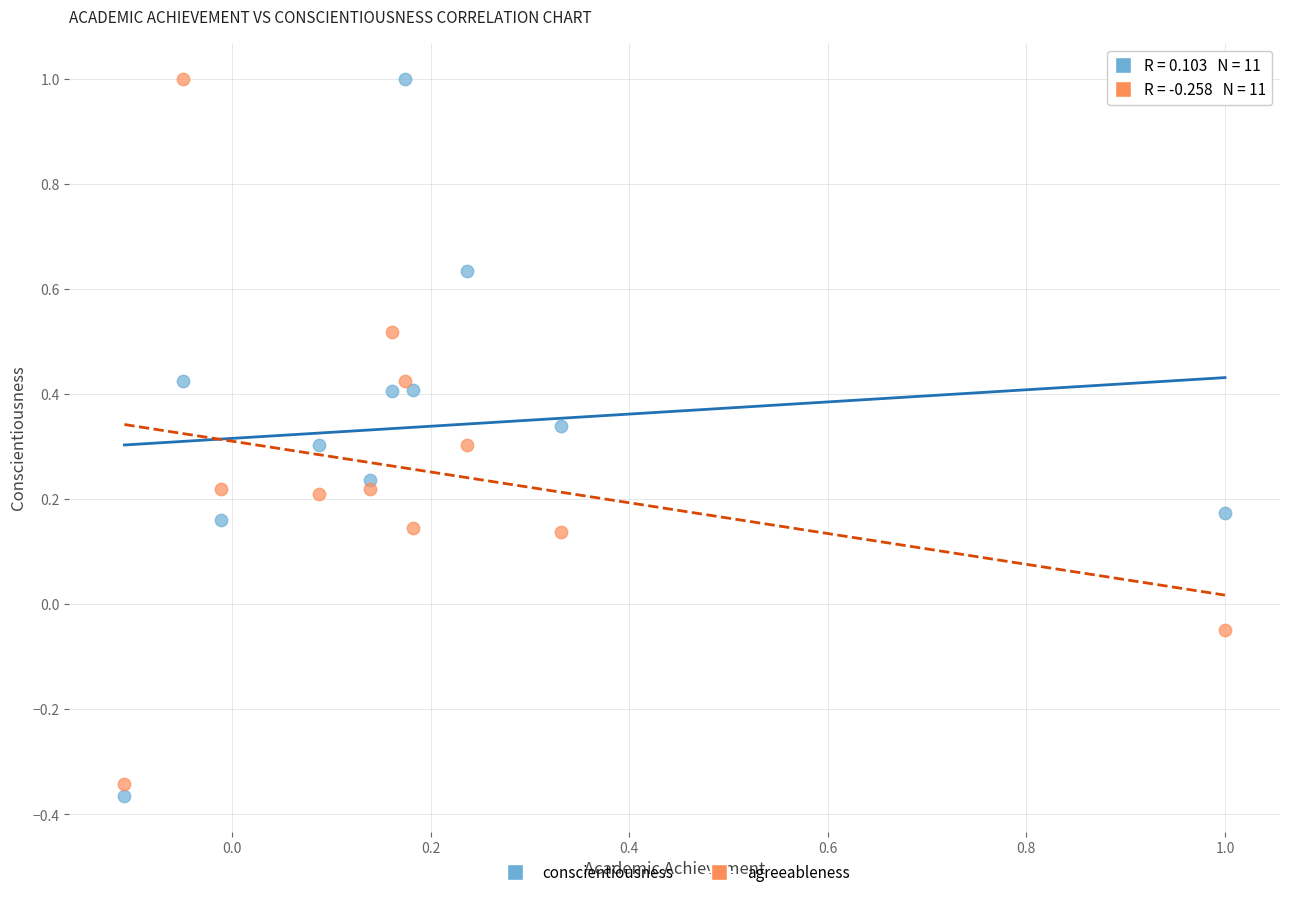

What is the X range (max minus min) for the scatter plot?

1.1